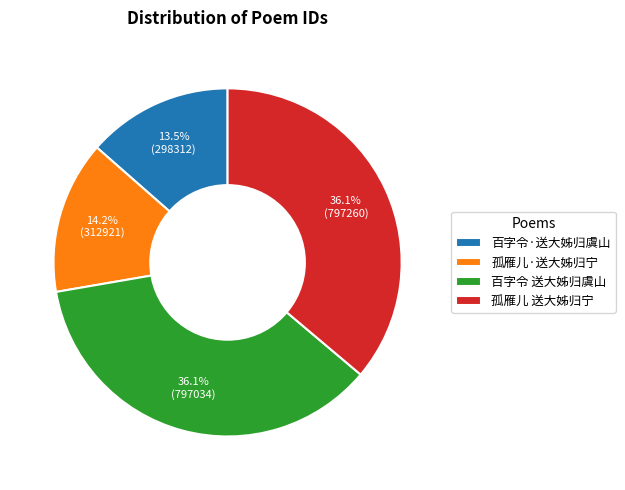

The 孤雁儿·送大姊归宁 slice represents 4% of the pie. True or false?

False